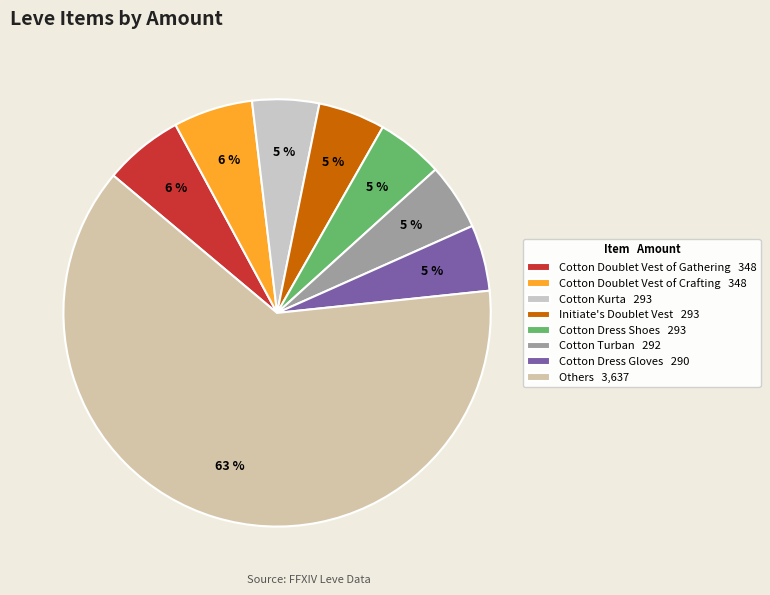

How many segments does this pie chart have?

8